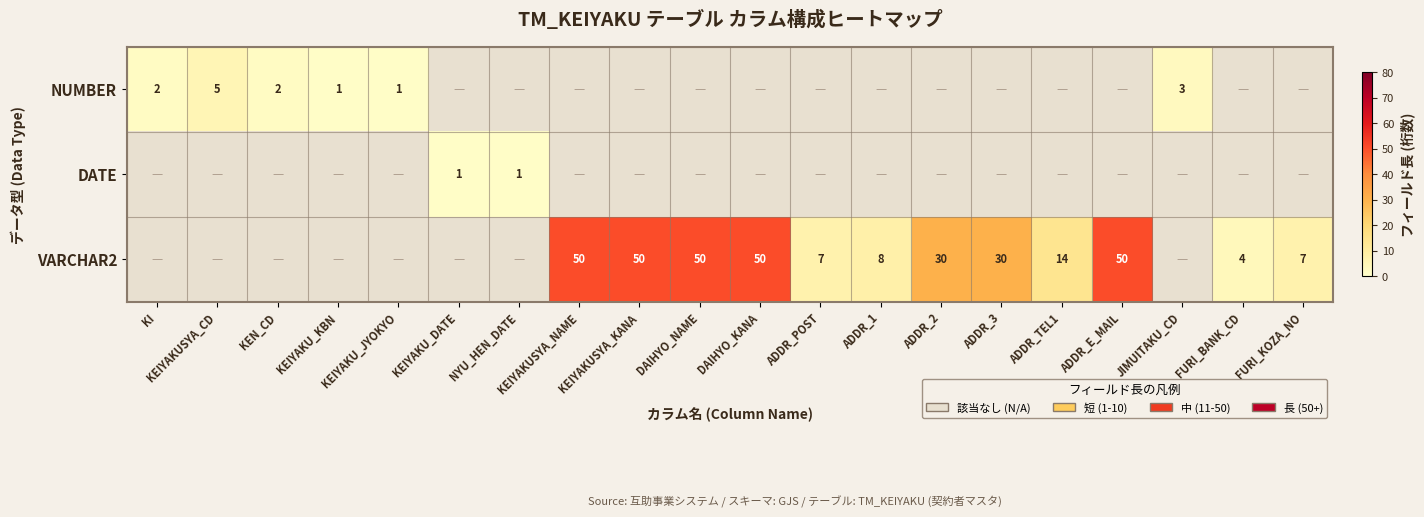

Which category has the lowest value across all series?

KEIYAKU_KBN